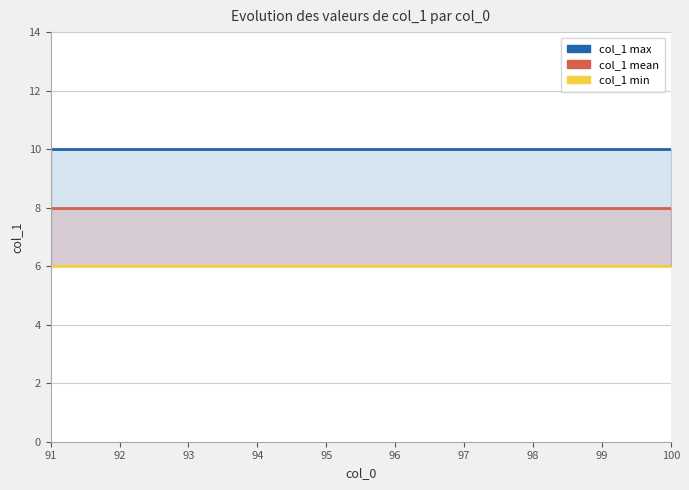

At which label is col_1 max closest to 10?

91